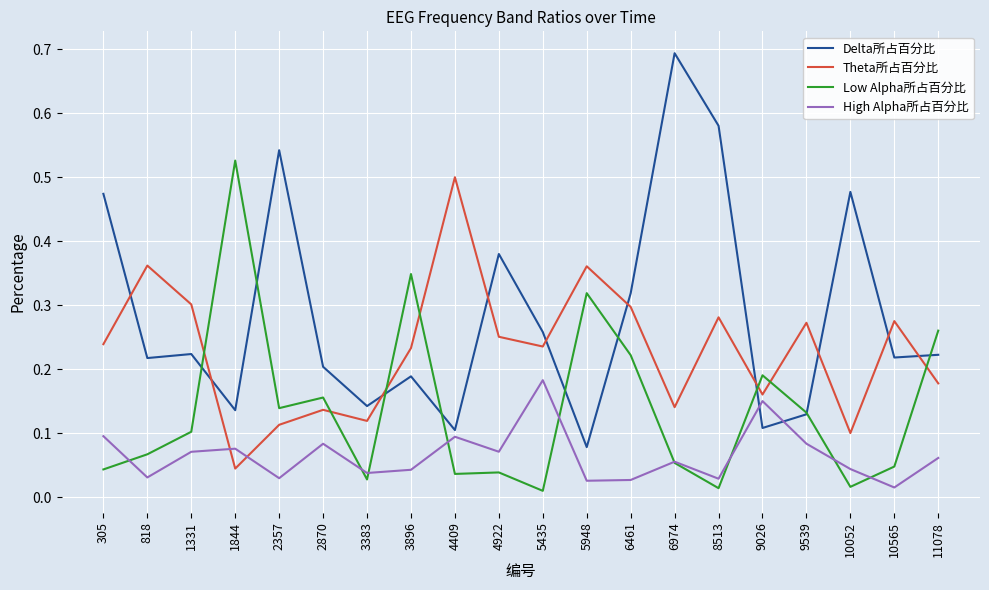

What is the maximum value shown in the chart?

0.7